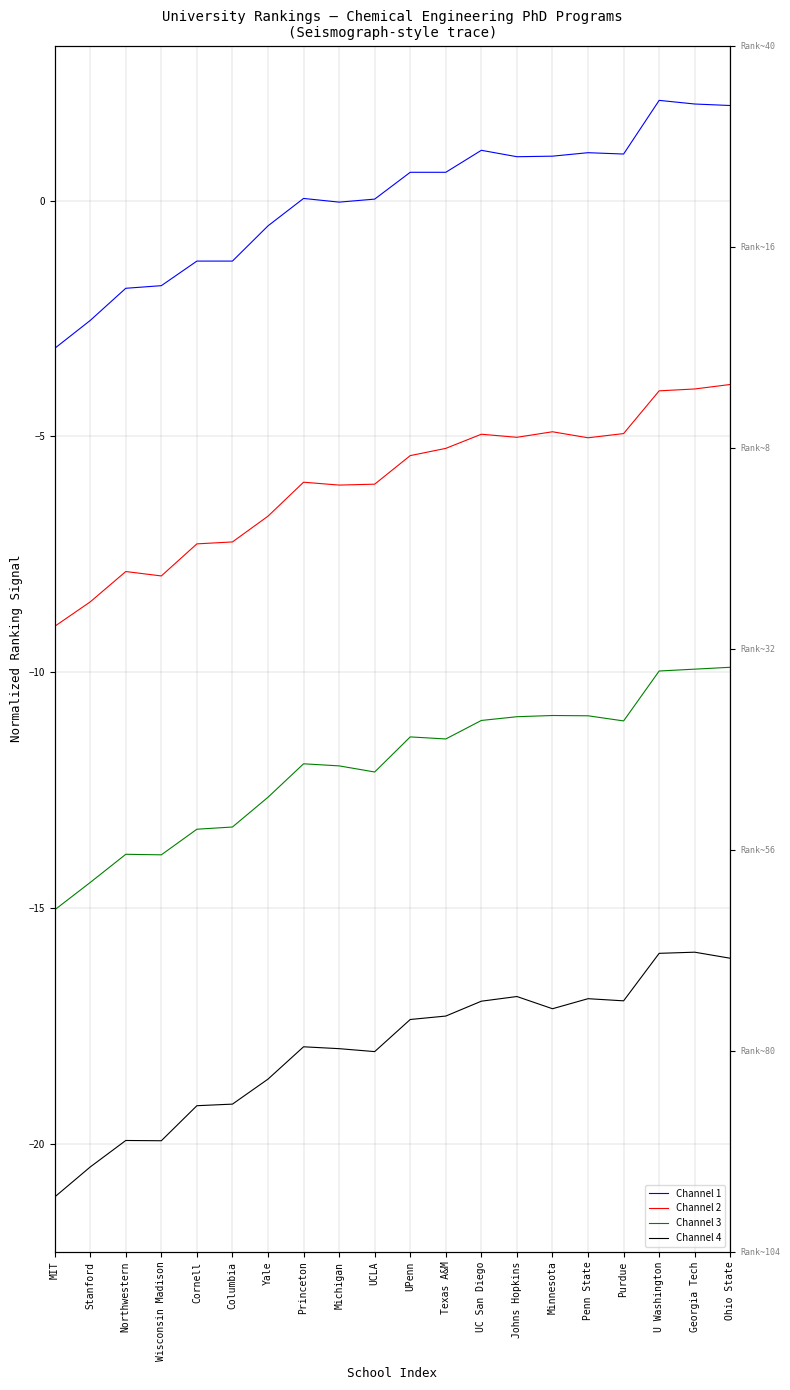

Does the chart display data point markers on the line(s)?

No